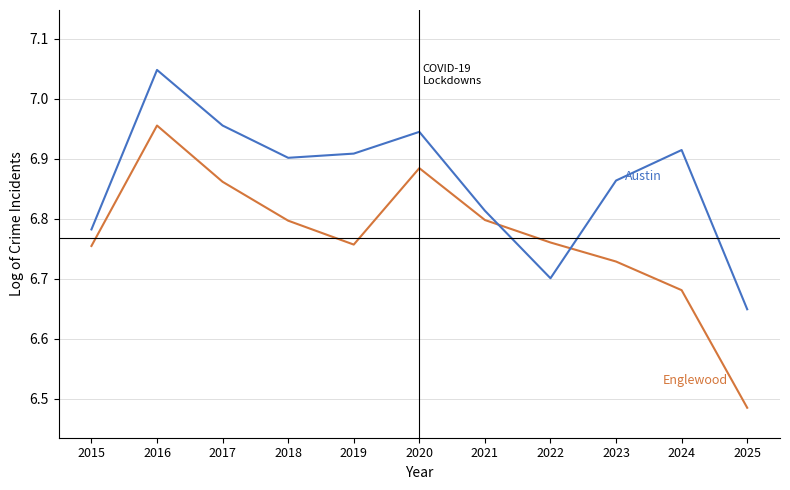

At which category is the sum across all series the highest?

2016